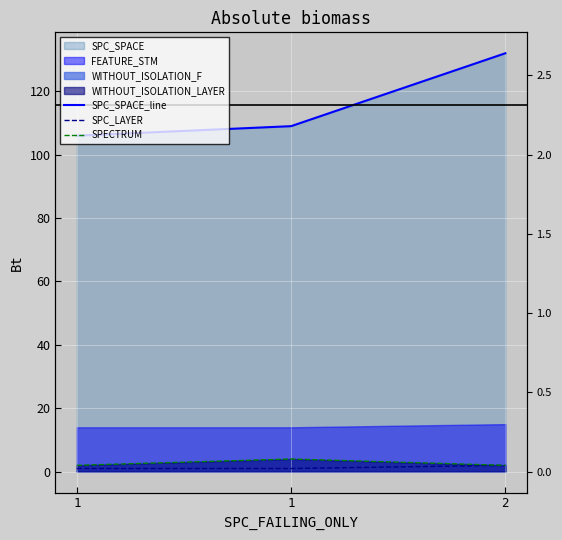

What is the minimum value for SPC_LAYER?

1